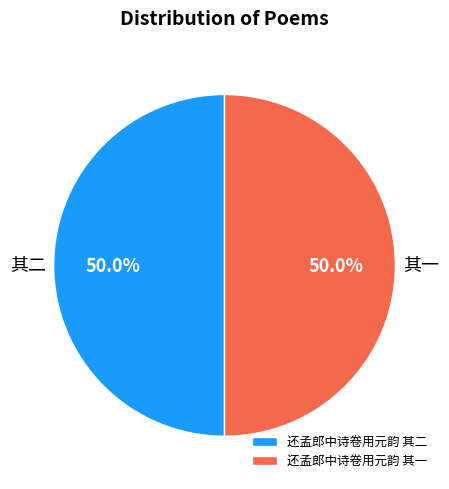

True or false: 还孟郎中诗卷用元韵 其二 accounts for 36% of the total.

False